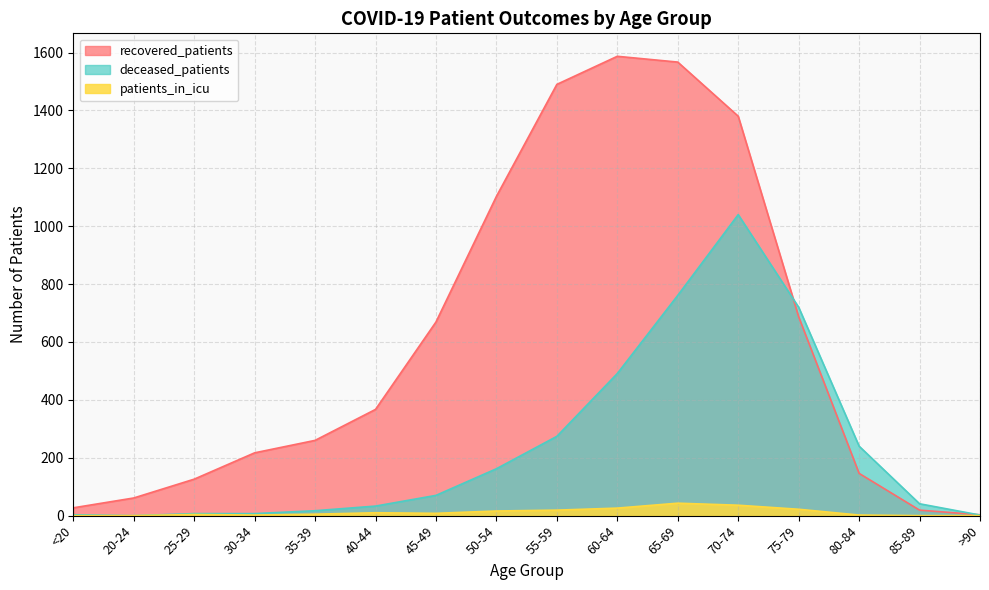

Rank the series at 35-39 from lowest to highest value.

patients_in_icu, deceased_patients, recovered_patients